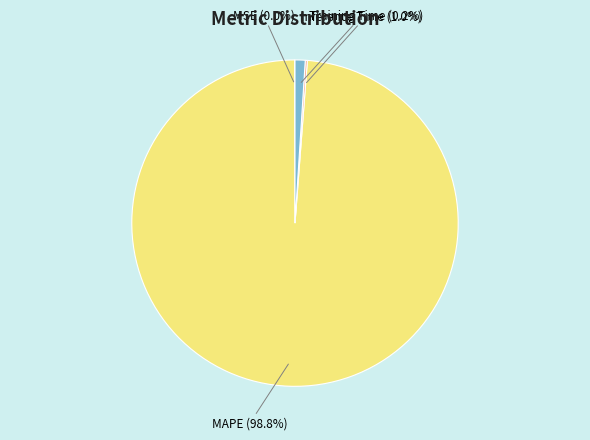

What percentage is the MAPE slice, to the nearest percent?

99%